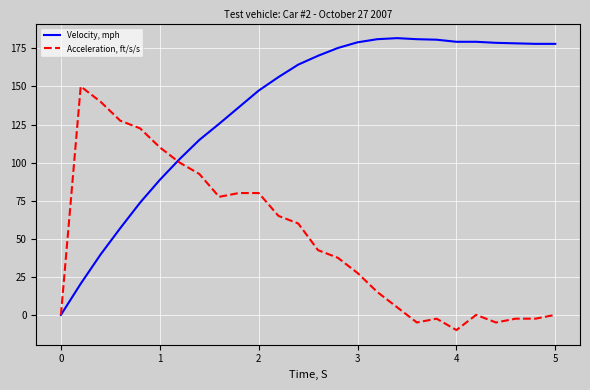

What is the smallest value displayed?

-10.0